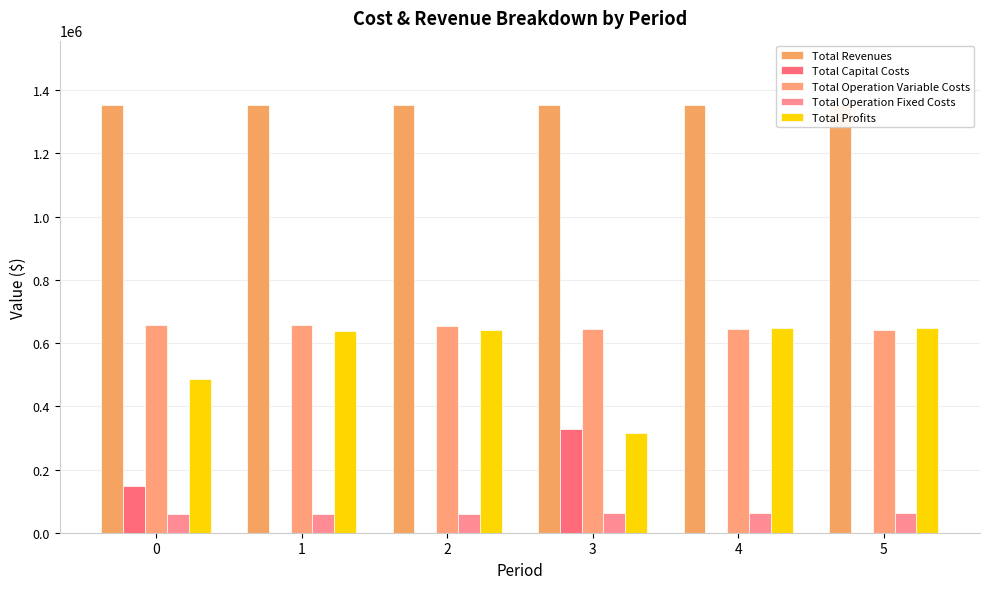

At how many categories does at least one series exceed 908537?

6